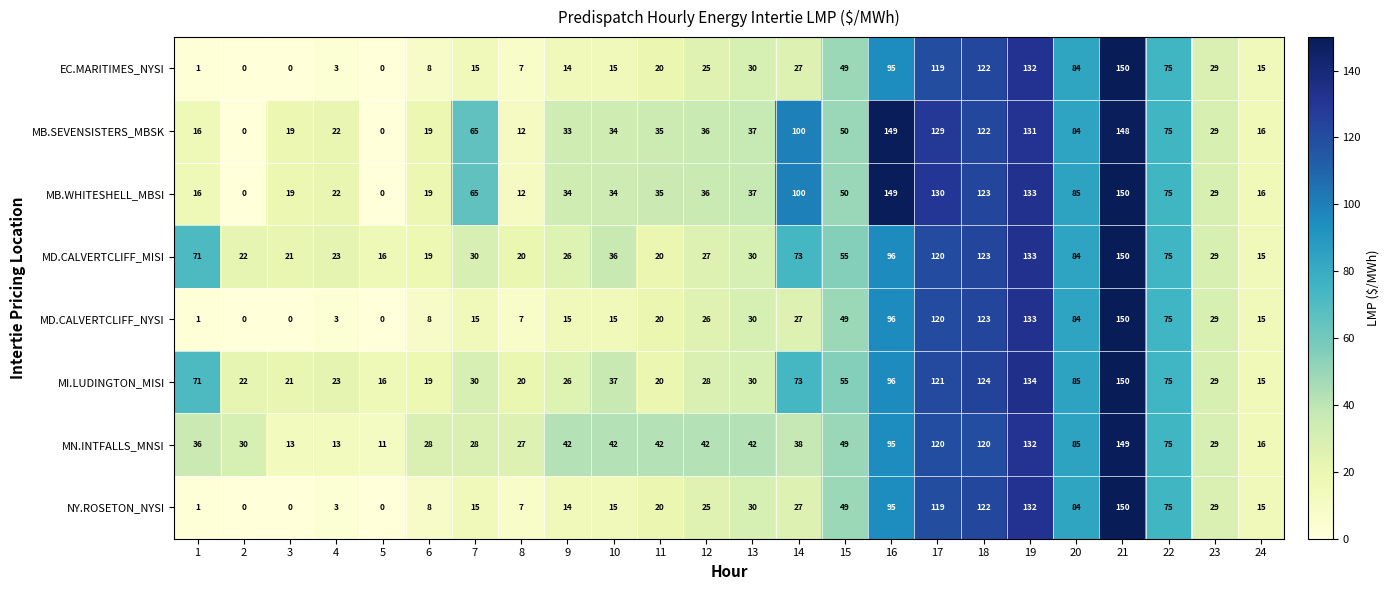

True or false: MB.WHITESHELL_MBSI has a value of 14 at 9.

False